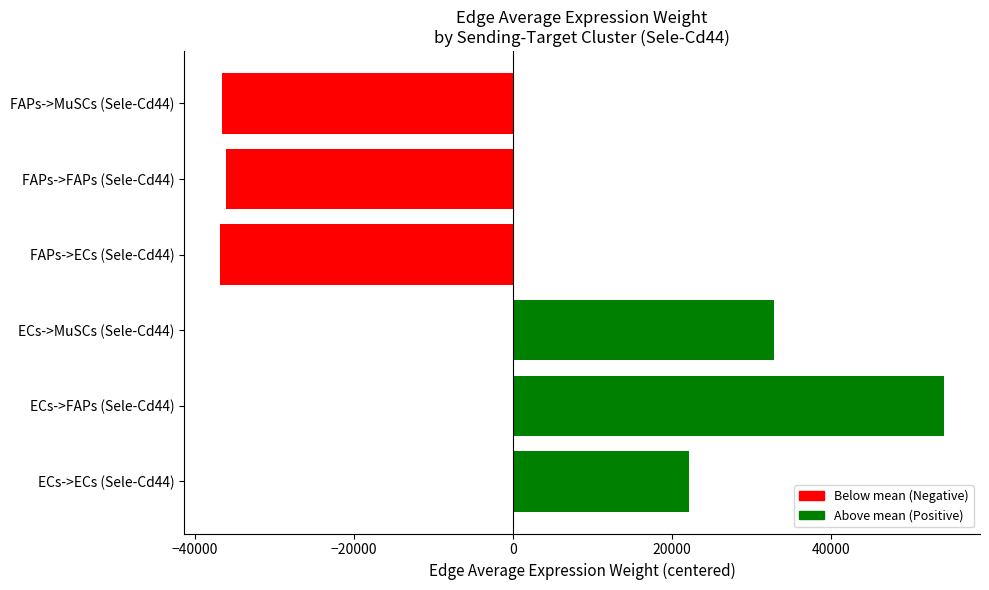

What is the minimum value shown in the chart?

-36781.9